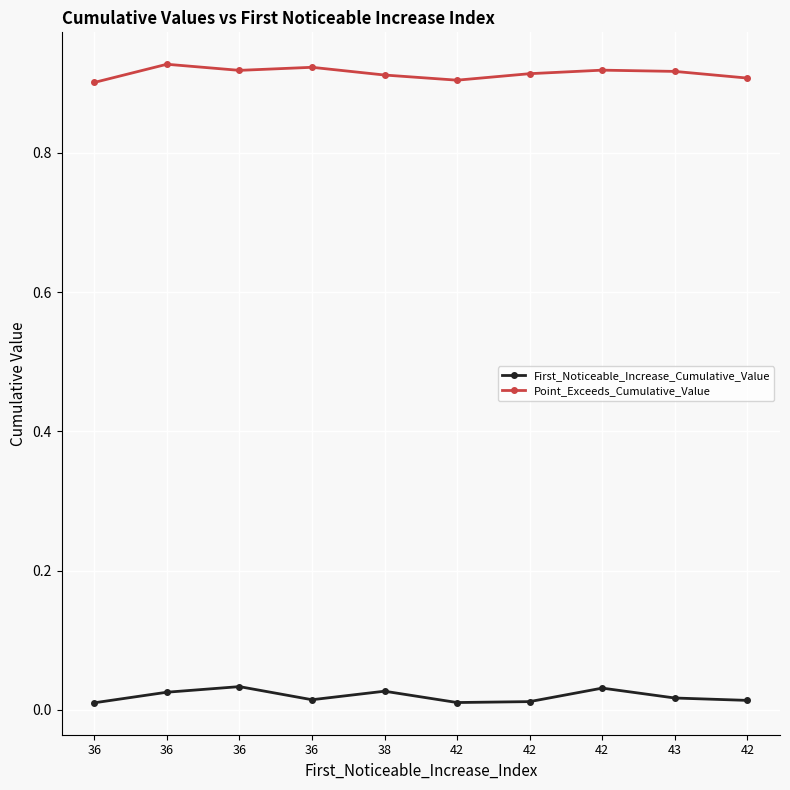

What are all the series names shown in the legend?

First_Noticeable_Increase_Cumulative_Value, Point_Exceeds_Cumulative_Value